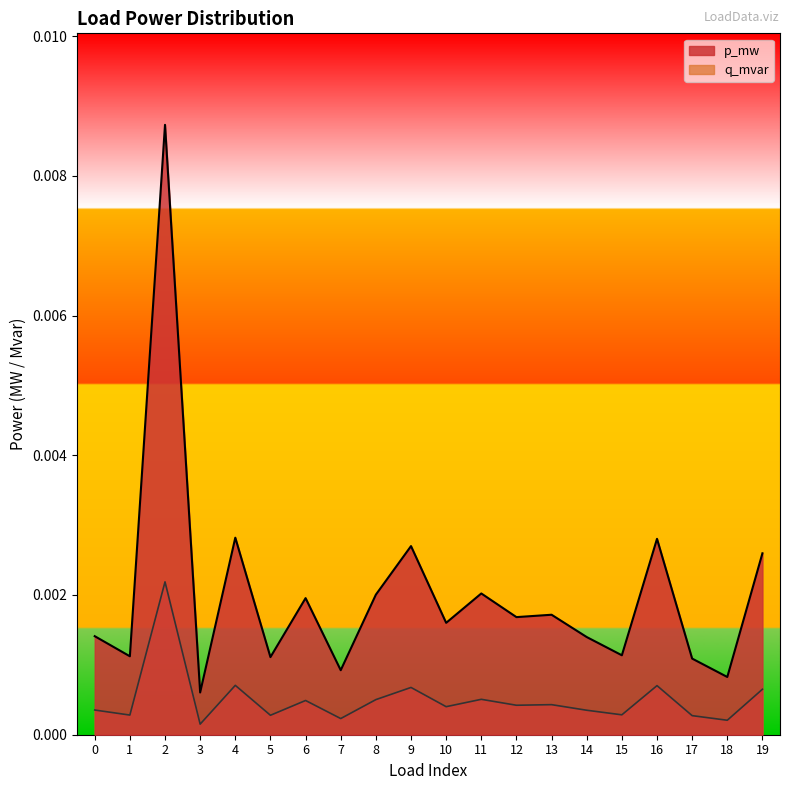

True or false: p_mw and q_mvar intersect in this chart.

False